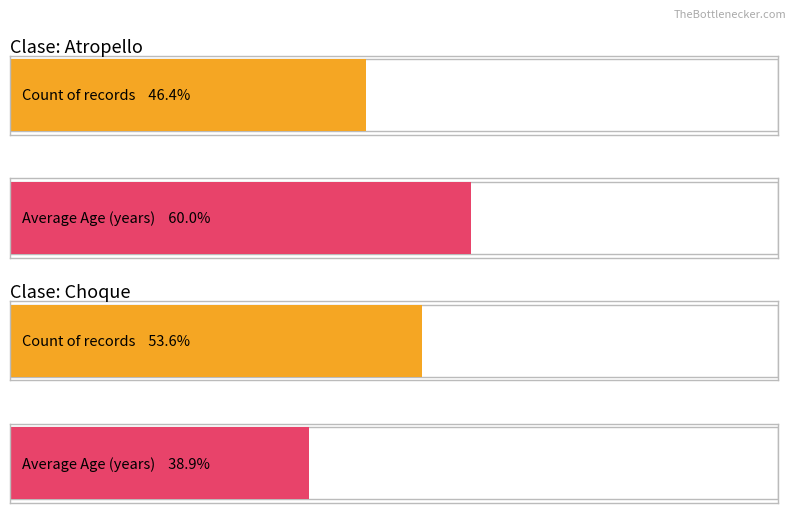

At which category does the chart reach its minimum across all series?

Choque